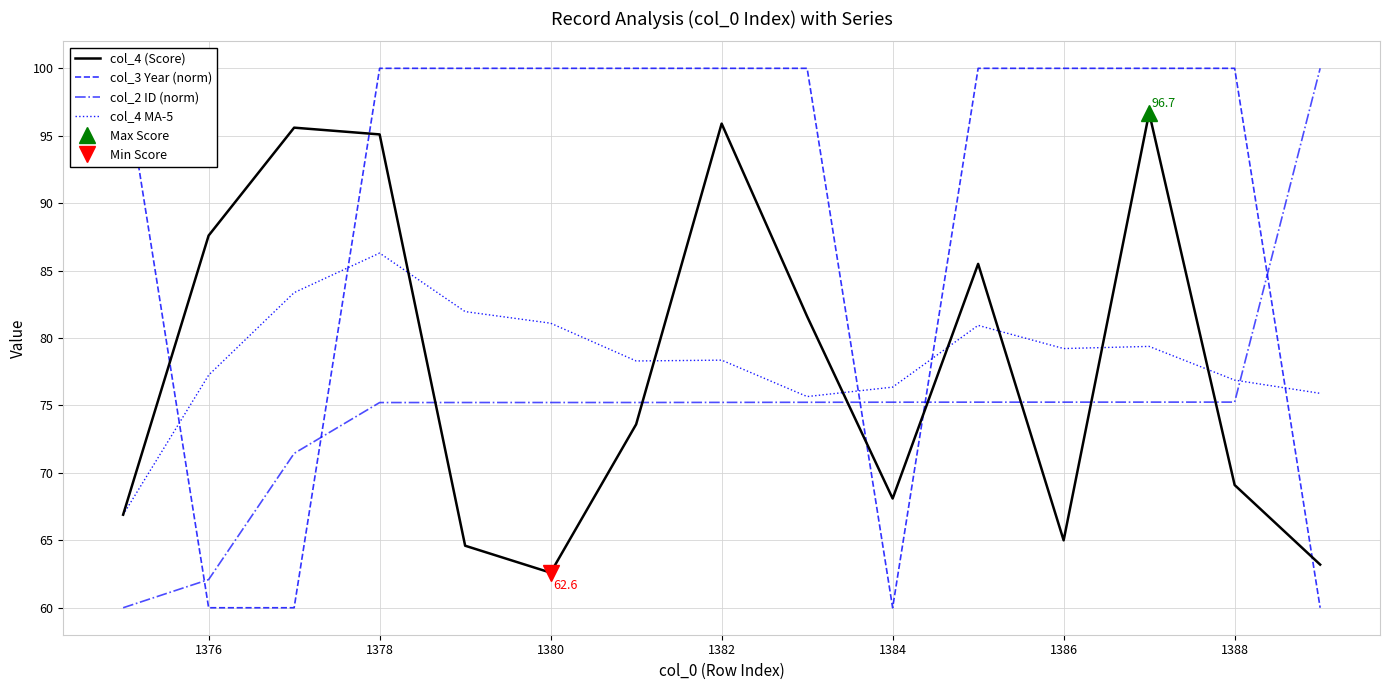

Is it true that col_4 (Score) equals 69.1 at 1388?

True